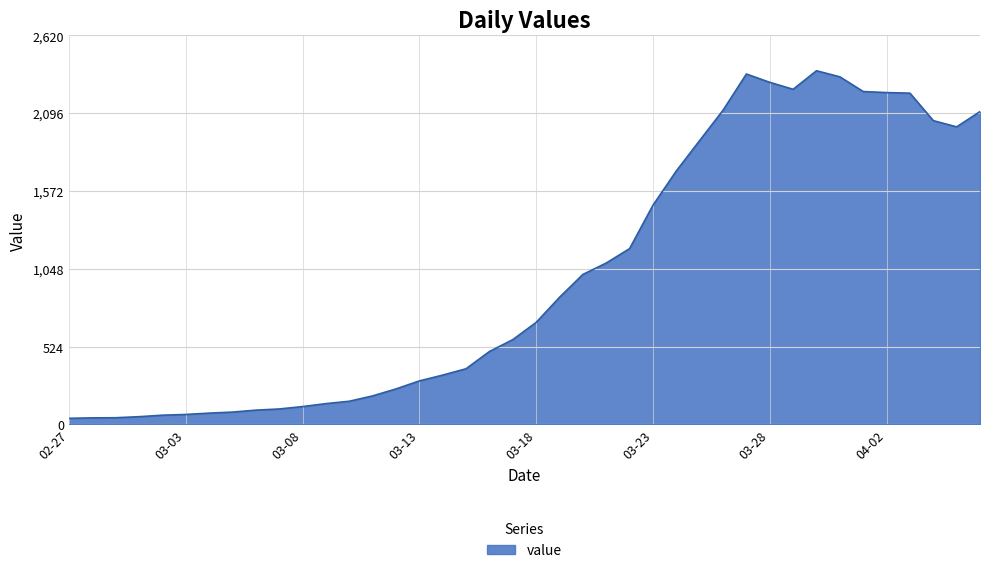

What is the maximum value shown in the chart?

2382